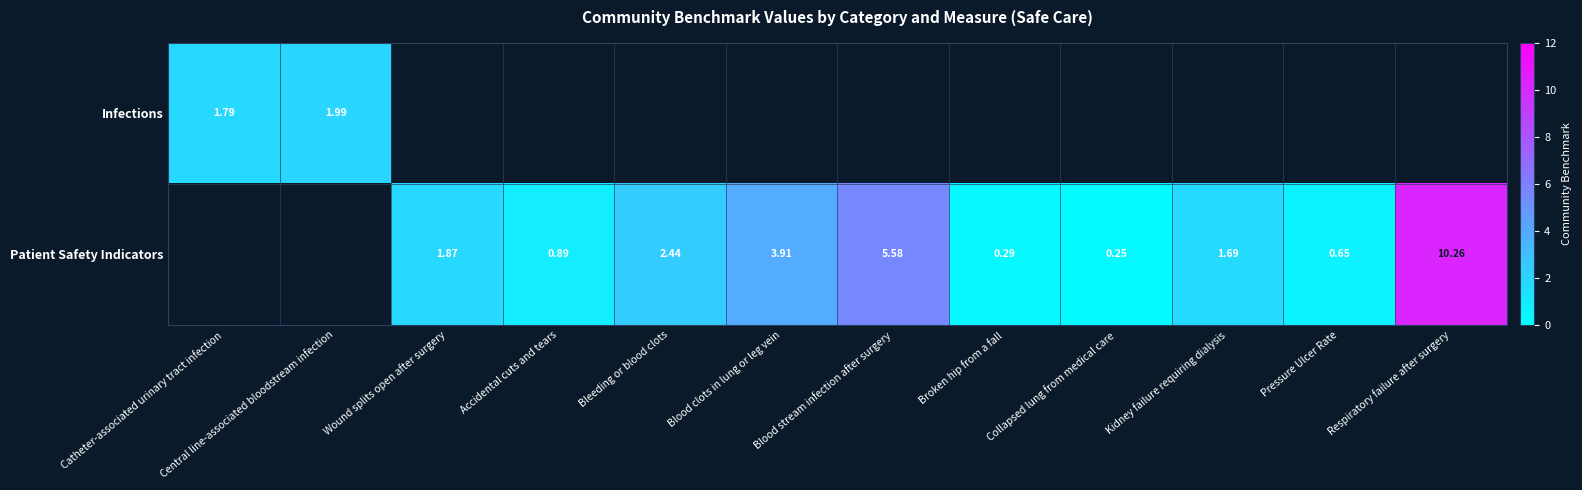

Is the value of Infections at Catheter-associated urinary tract infection greater than the value of Patient Safety Indicators at Blood stream infection after surgery?

No